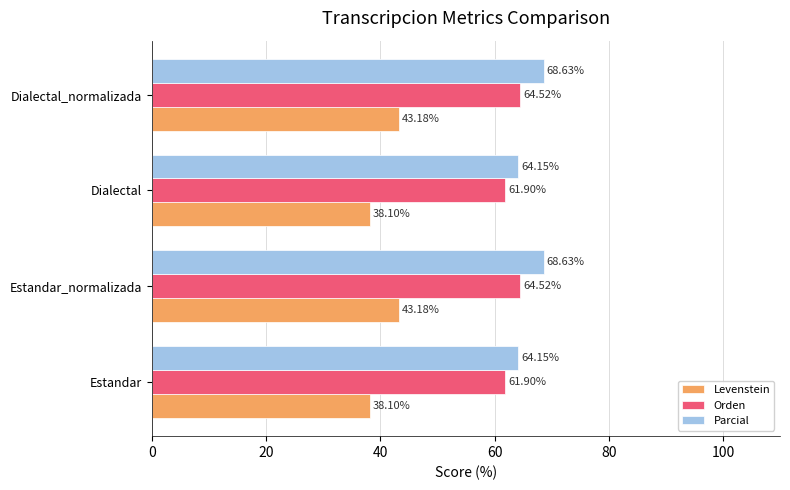

What are all the series names shown in the legend?

Levenstein, Orden, Parcial